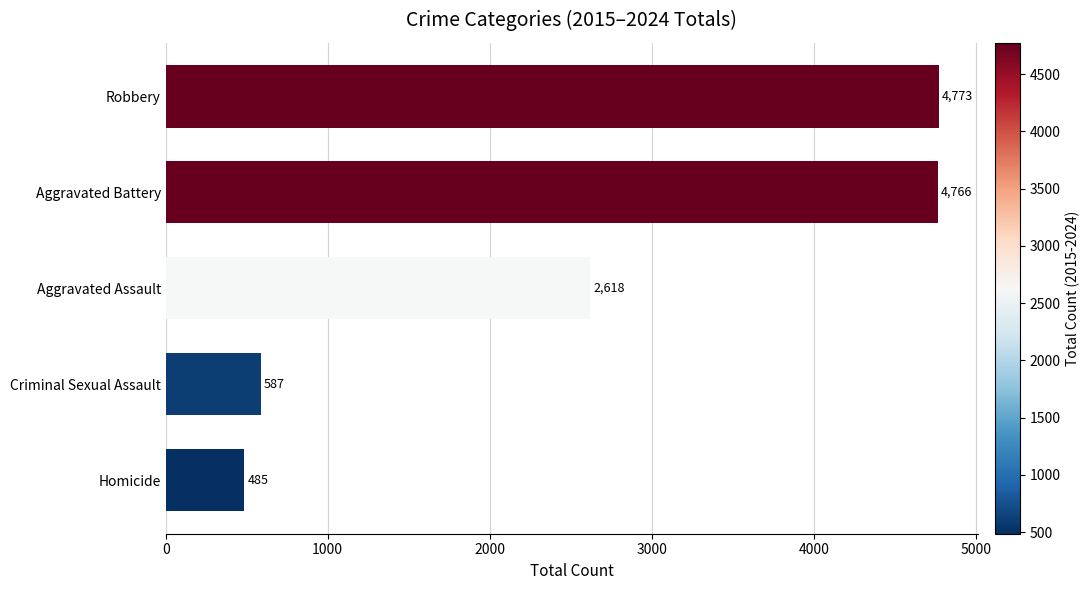

True or false: the data shows 3020 at Robbery.

False